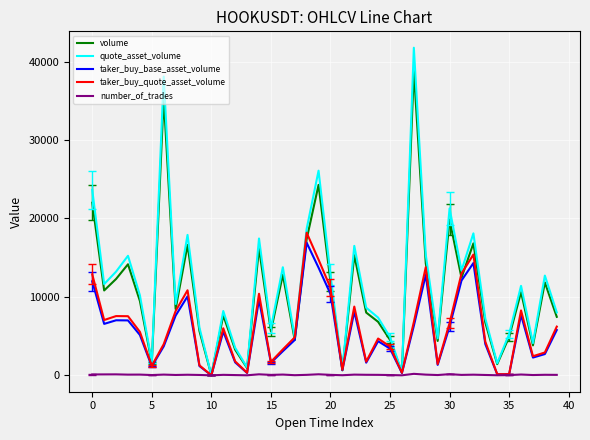

Which series has the largest range (max minus min)?

quote_asset_volume